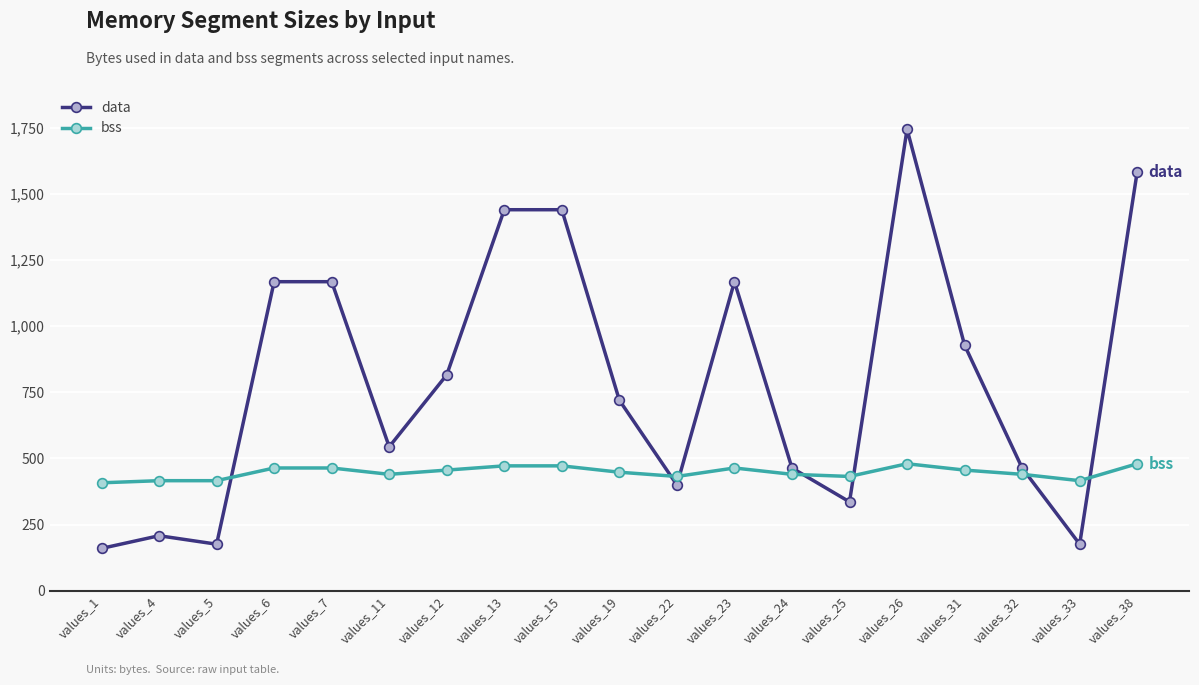

At how many categories does at least one series exceed 390?

19